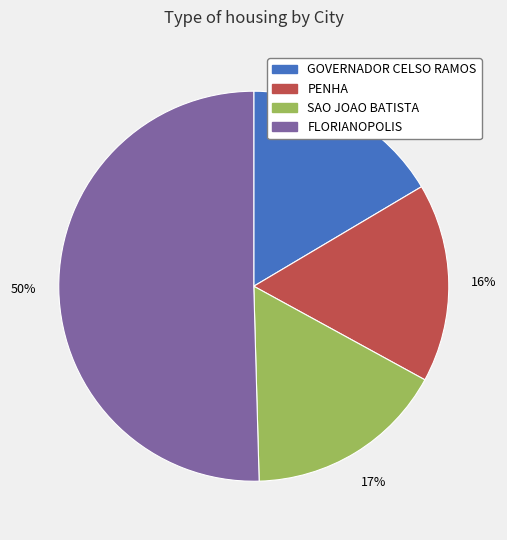

Is there any slice that represents more than half of the pie?

Yes